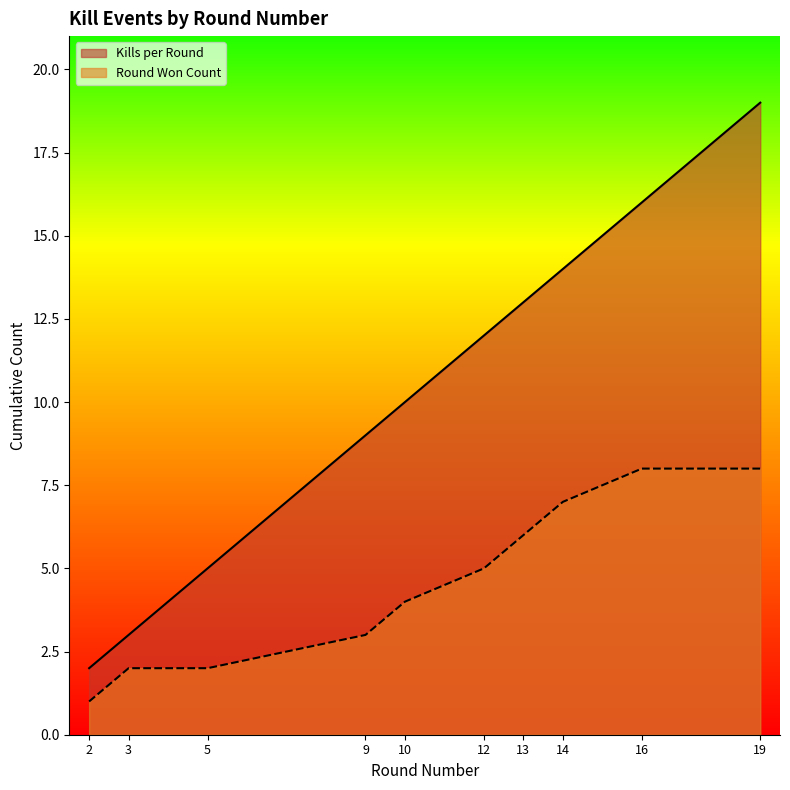

Which series has the largest total across all categories?

Kills per Round